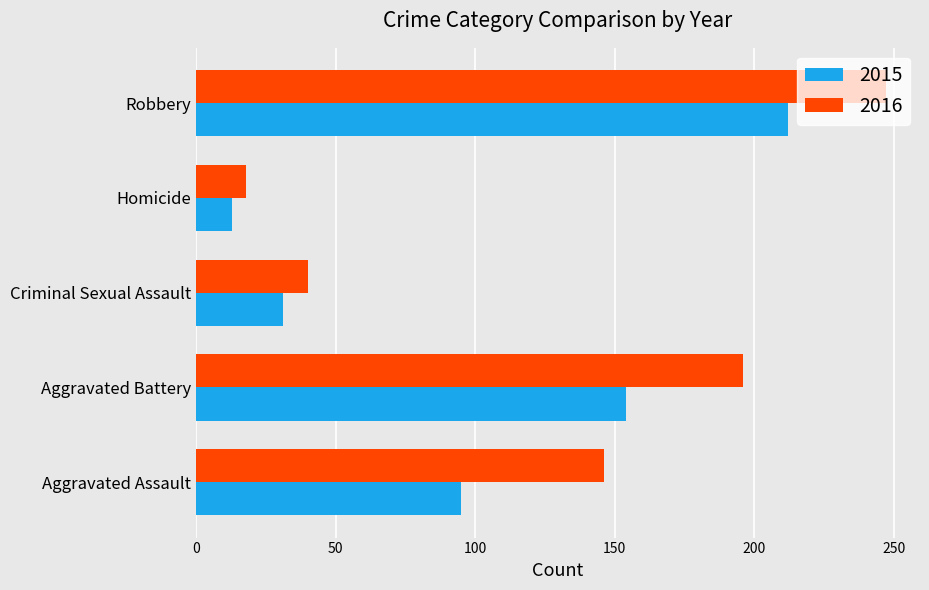

At which label does 2016 reach its minimum?

Homicide